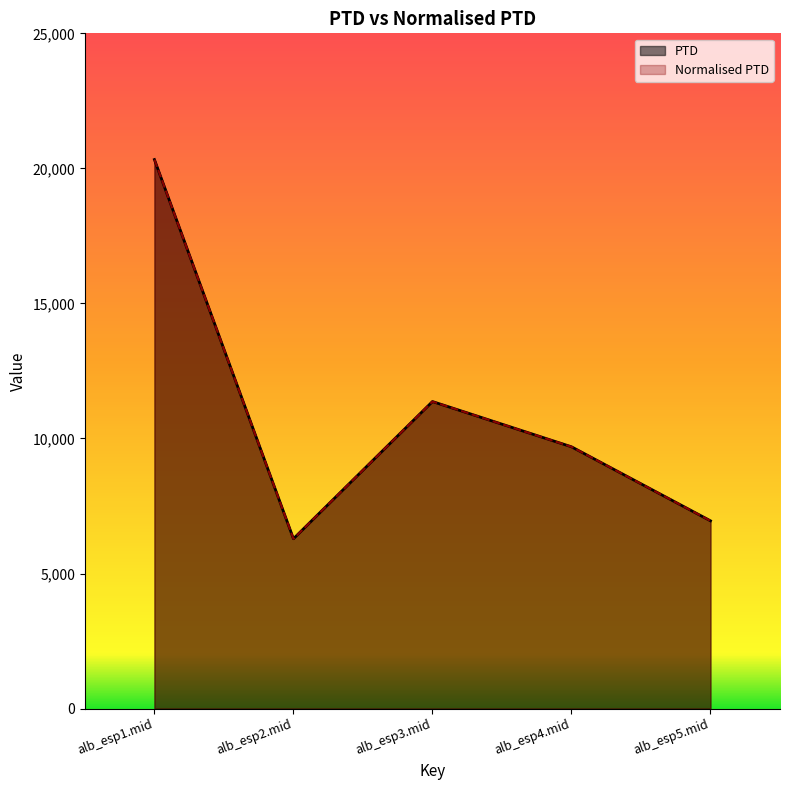

True or false: PTD has more than 0 interior local peaks.

True